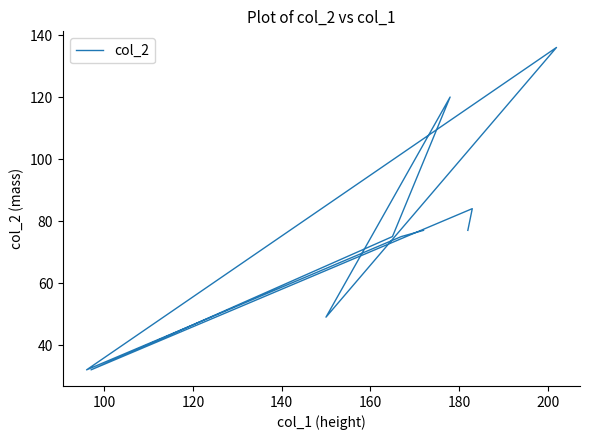

The value at 120 is 49. True or false?

False